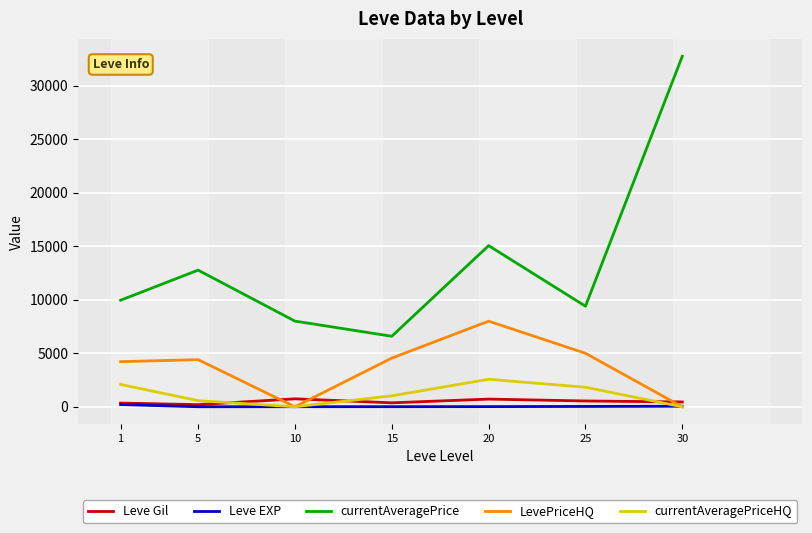

How many lines are shown in the chart?

5